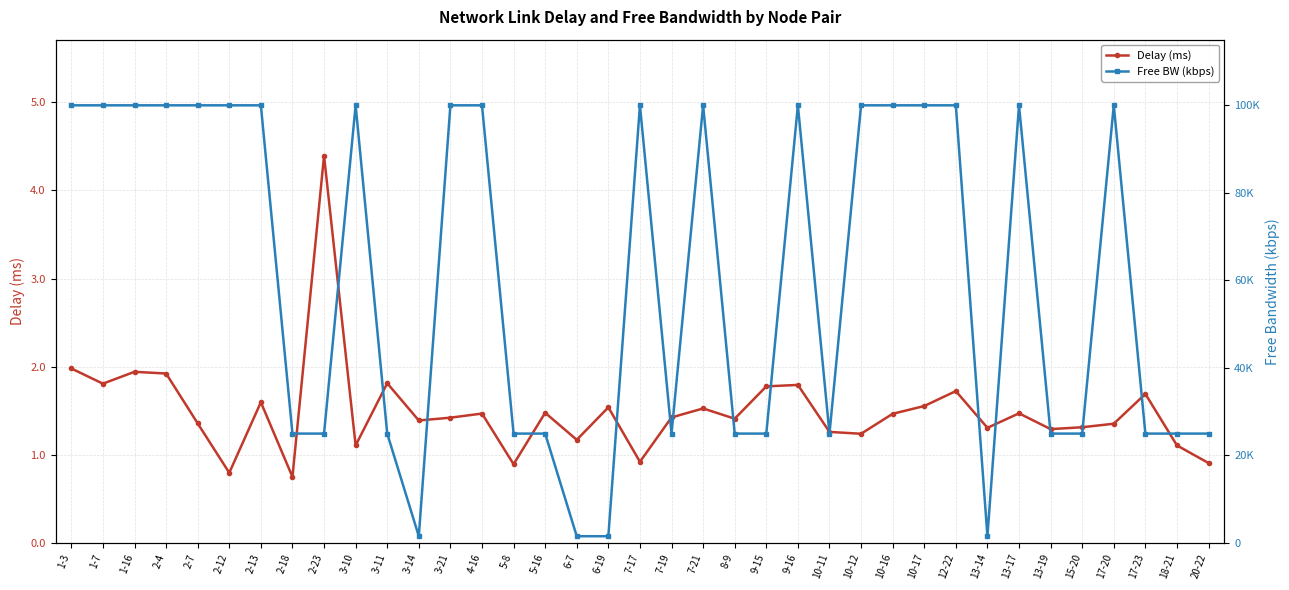

Rank the series by their average value, from lowest to highest.

Delay (ms), Free BW (kbps)